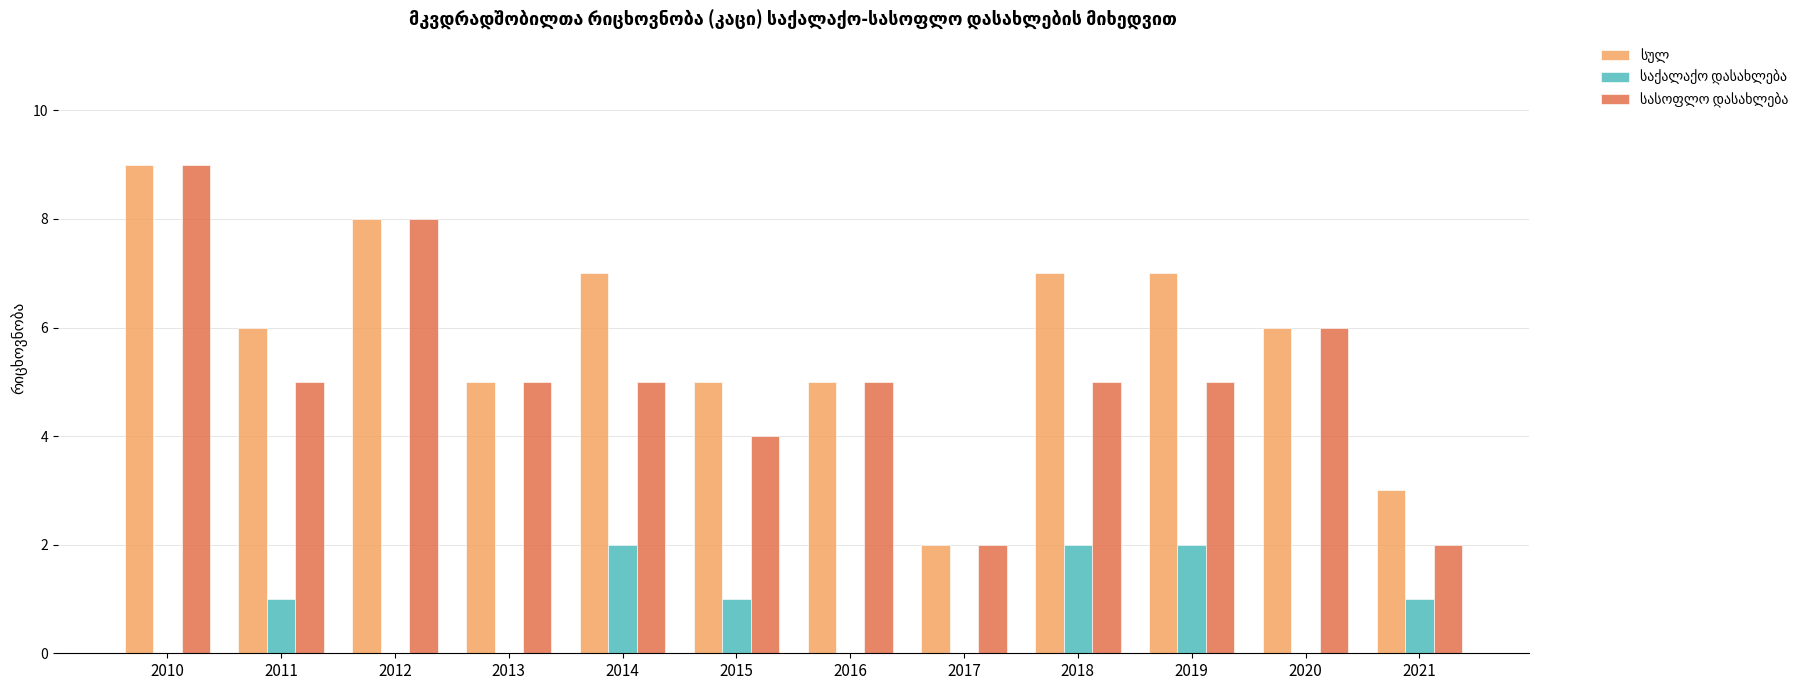

What is the total value across all series at 2019?

14